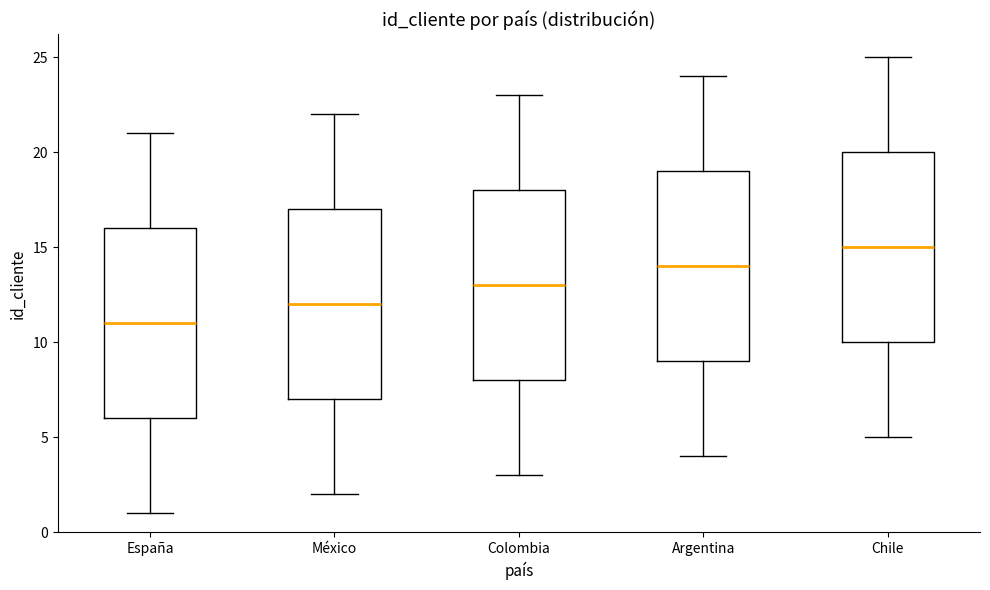

Reading left to right, transcribe this box plot: for each box, give where its median line is, the range the box spans, and where its two whiskers end, as read against the y-axis. The values are not printed on the chart, so give them approximately, as read against the axis.

España: median 11, box 6 to 16, whiskers 1 to 21
México: median 12, box 7 to 17, whiskers 2 to 22
Colombia: median 13, box 8 to 18, whiskers 3 to 23
Argentina: median 14, box 9 to 19, whiskers 4 to 24
Chile: median 15, box 10 to 20, whiskers 5 to 25